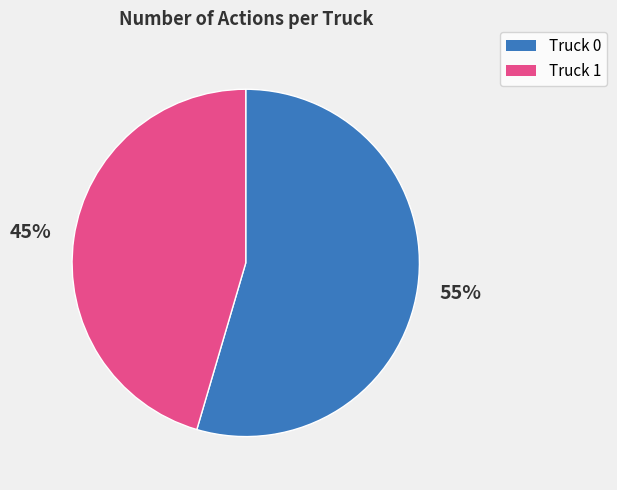

Which category has the smallest portion of the pie?

Truck 1